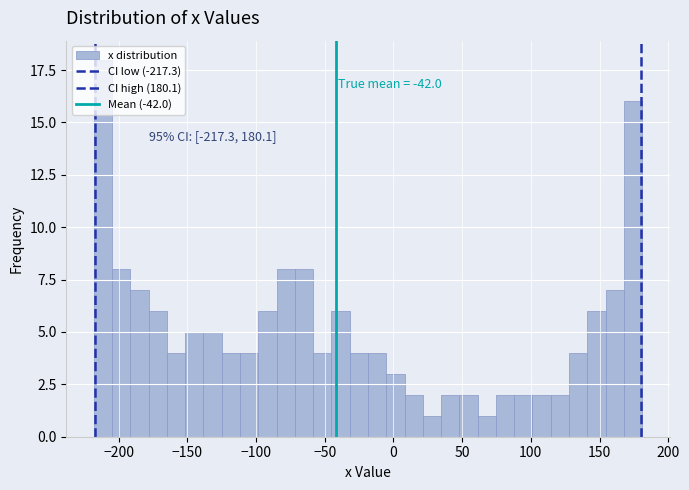

Around what value on the x-axis is the tallest bar? Give the approximate position of its centre, as read against the axis.

-210